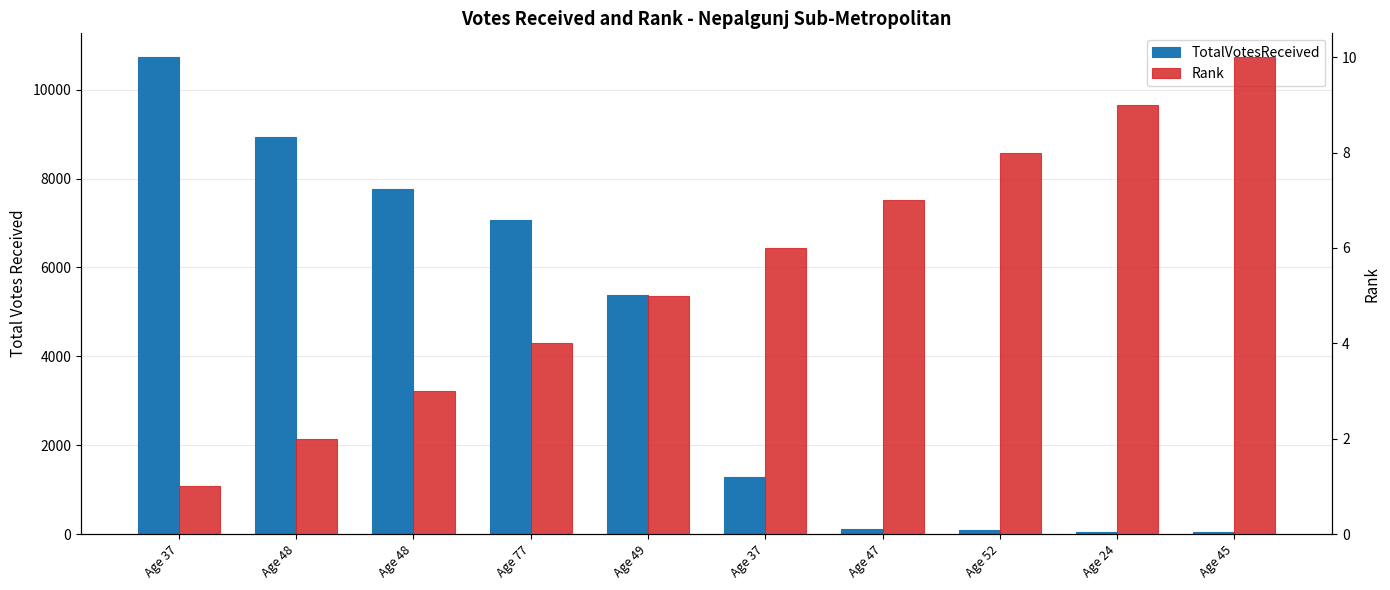

What is the label of the 5th bar from the left?

Age 49